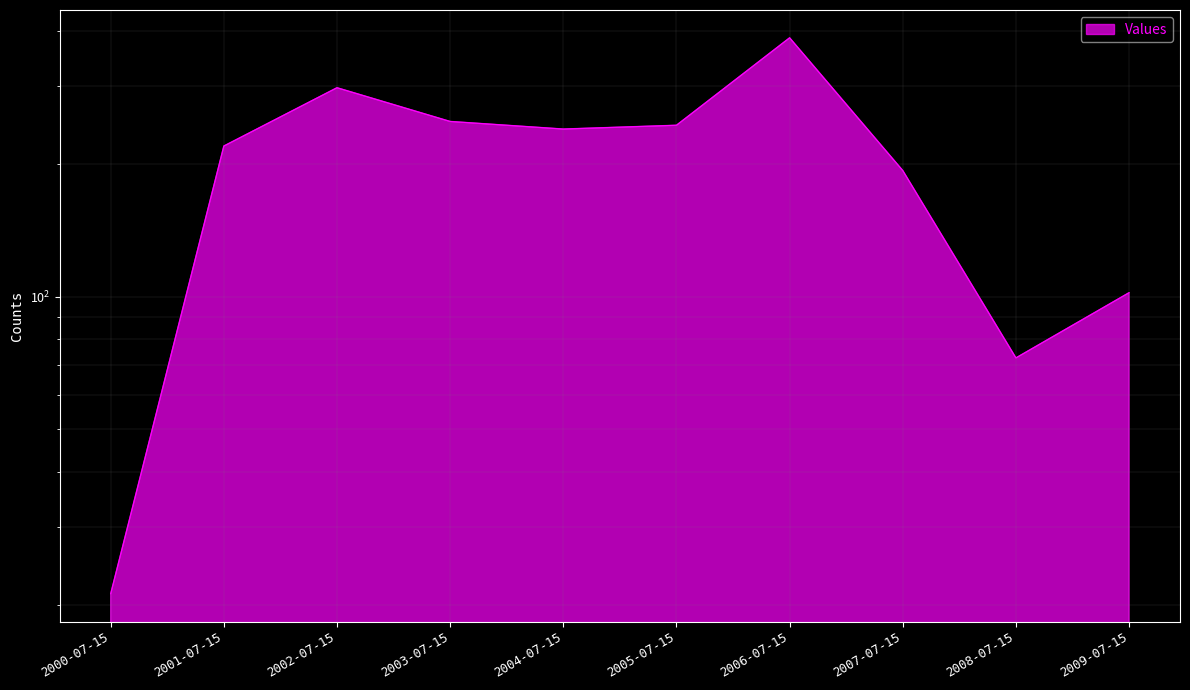

How many values exceed 239?

5